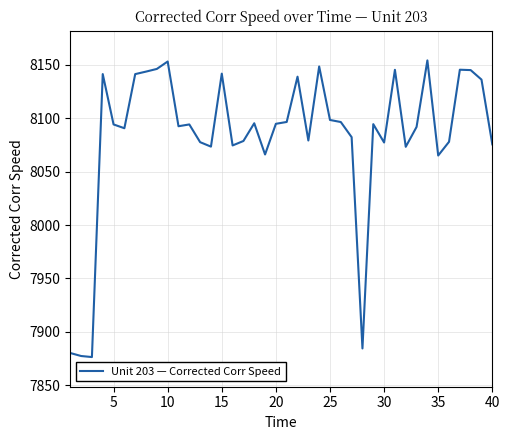

What is the maximum value shown in the chart?

8154.0